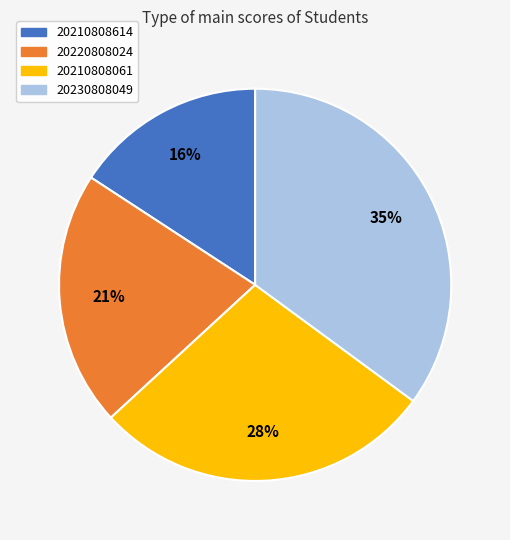

Which slice is the largest?

20230808049